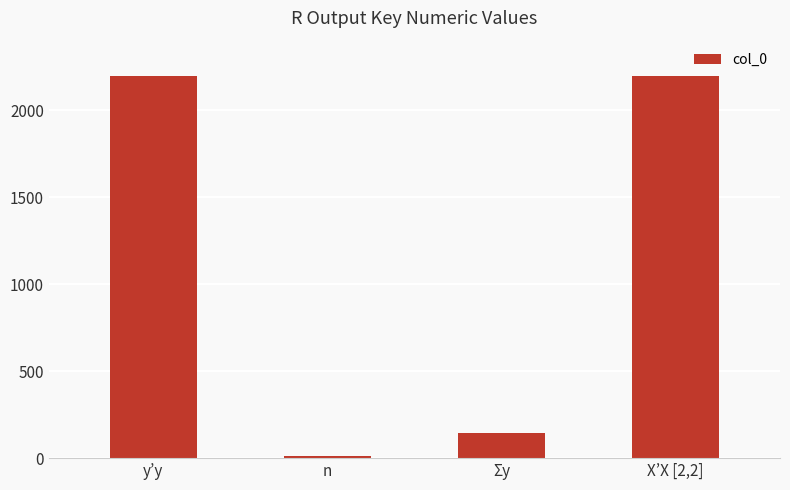

What is the sum of all values?

4540